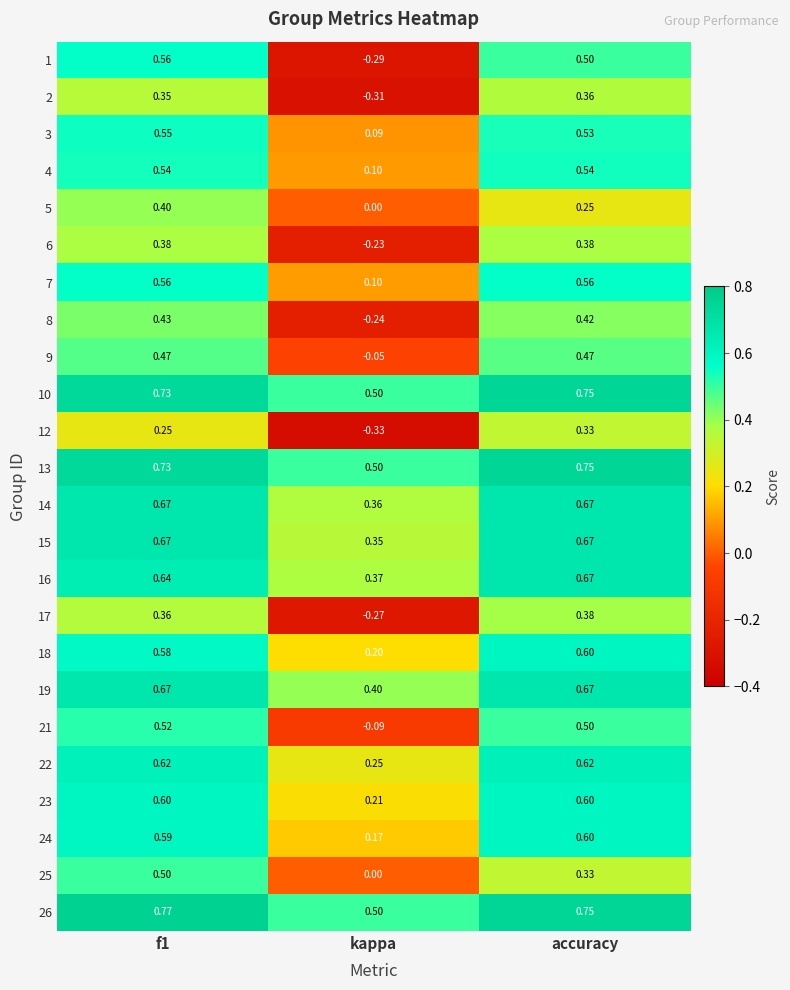

Which category has the lowest value in the 16 series?

kappa